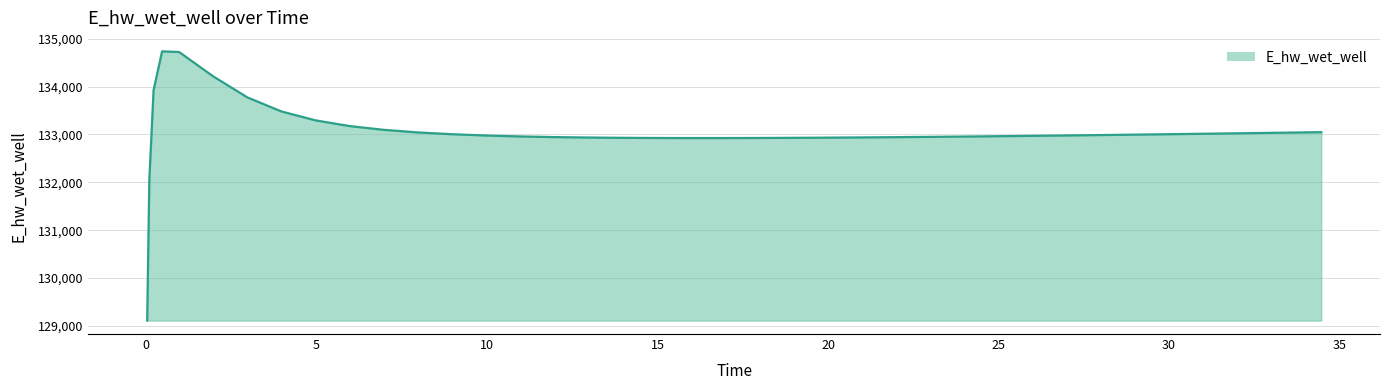

What is the maximum value shown in the chart?

134737.1